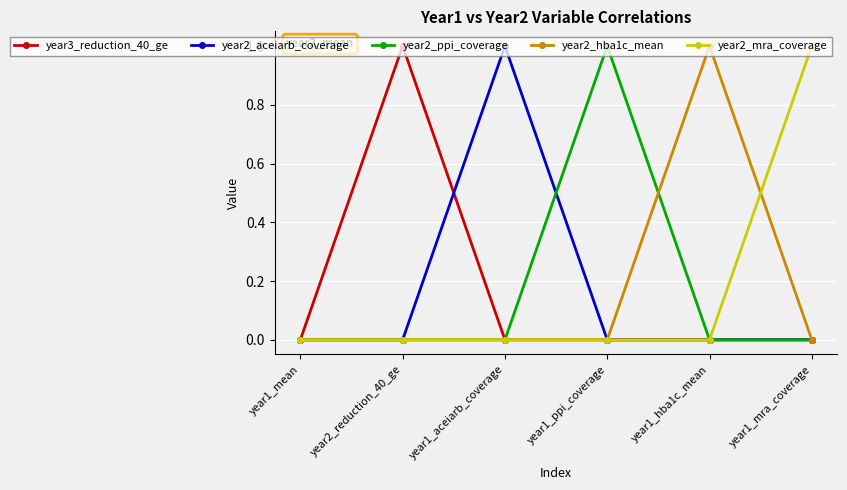

What is the difference between the year2_hba1c_mean values at year1_hba1c_mean and year1_mean?

1